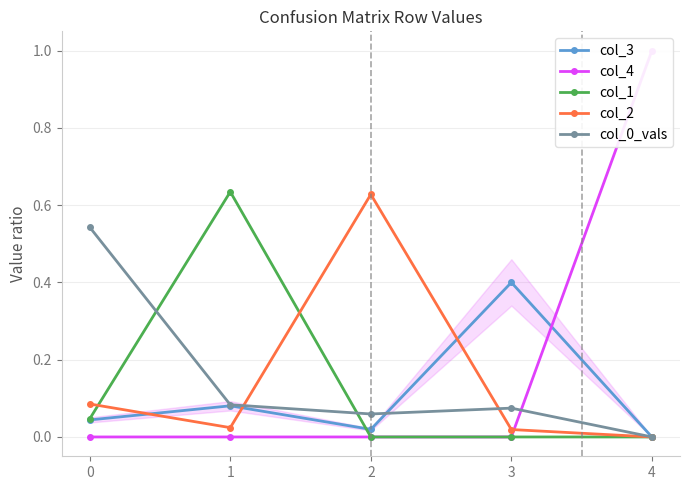

What is the difference between the col_0_vals values at 2 and 0?

0.5